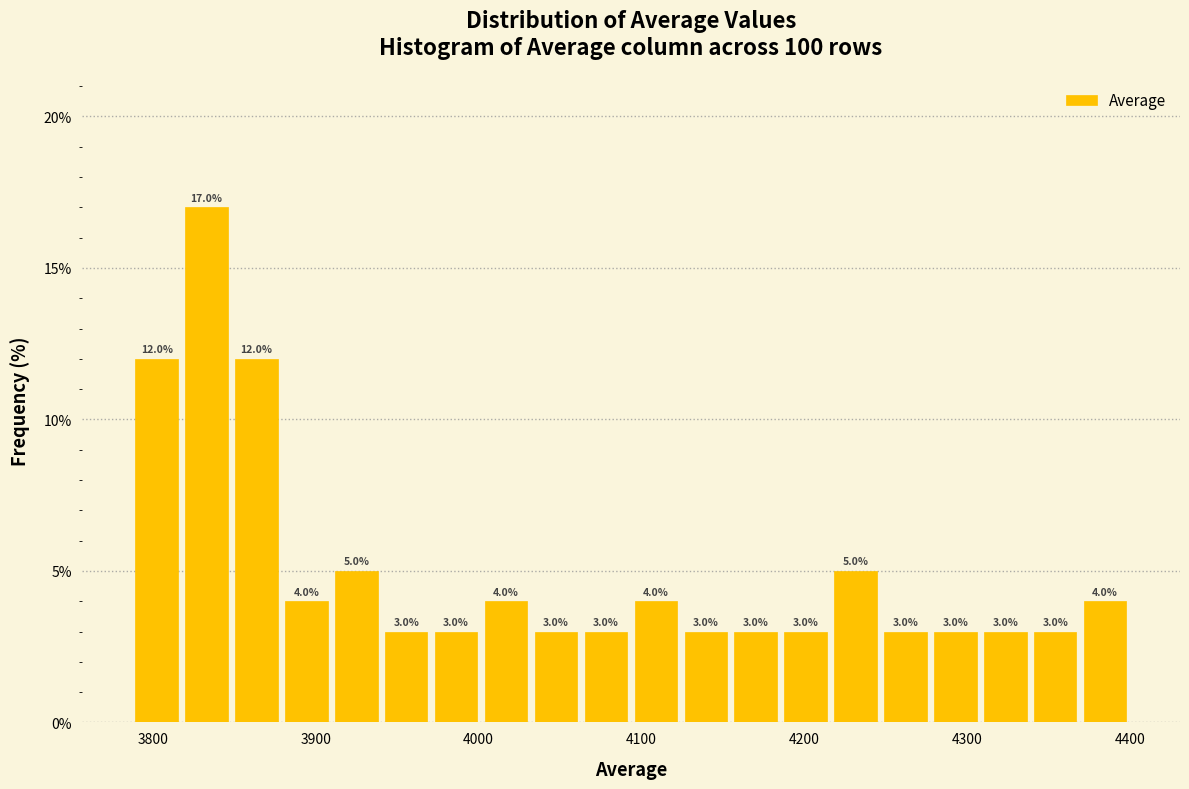

Around what value on the x-axis is the tallest bar? Give the approximate position of its centre, as read against the axis.

3830